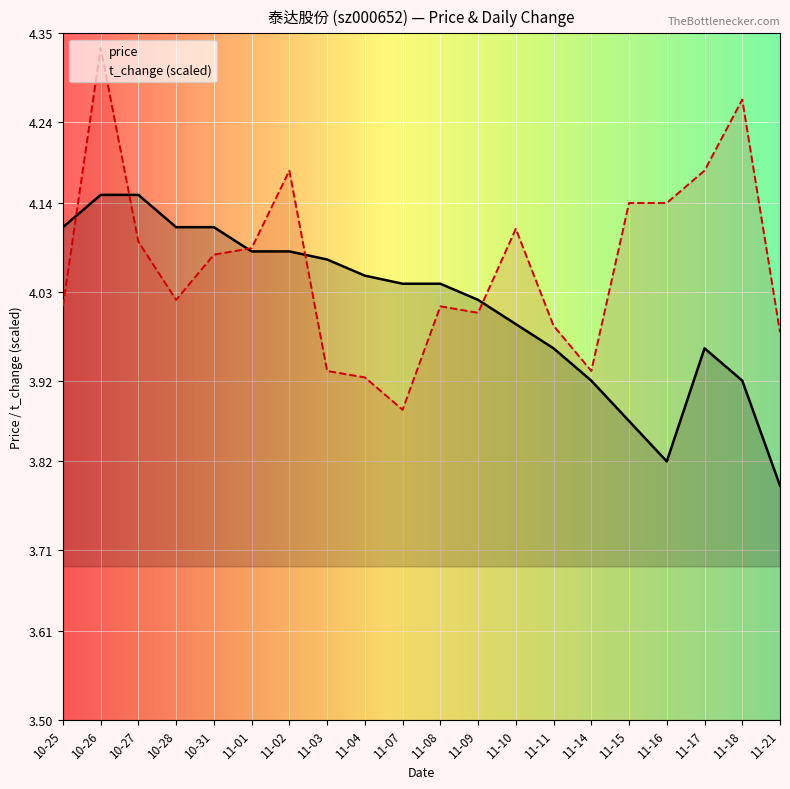

What is the greatest value displayed?

4.3